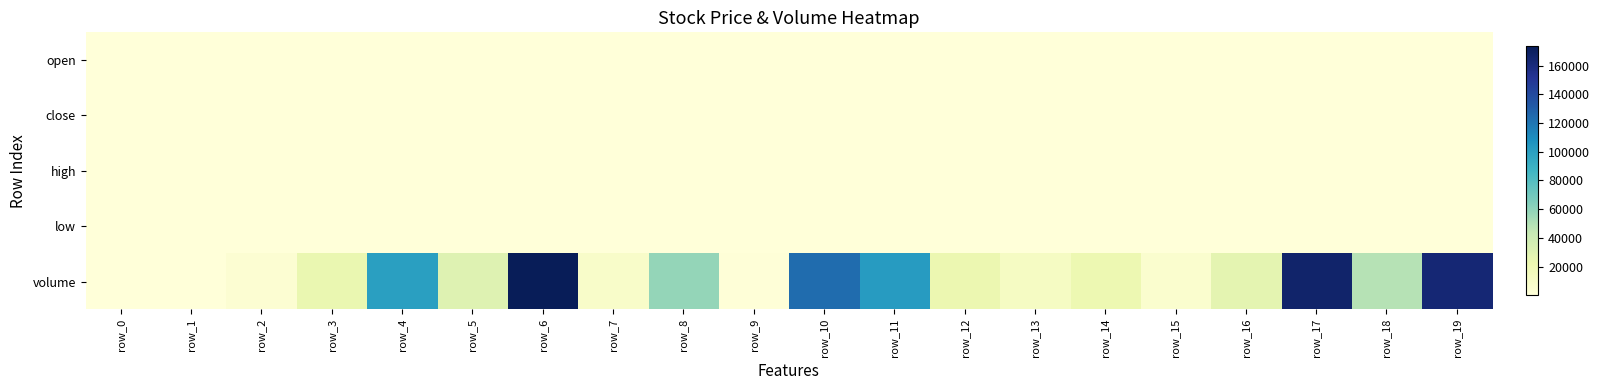

Which has a higher value, row_12 or row_3?

row_12